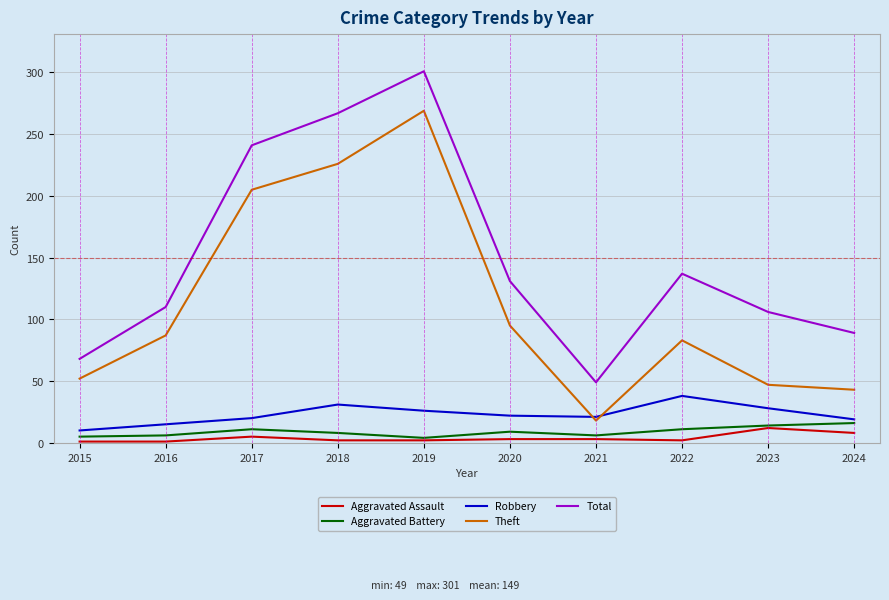

Where is the first local maximum for Total?

2019